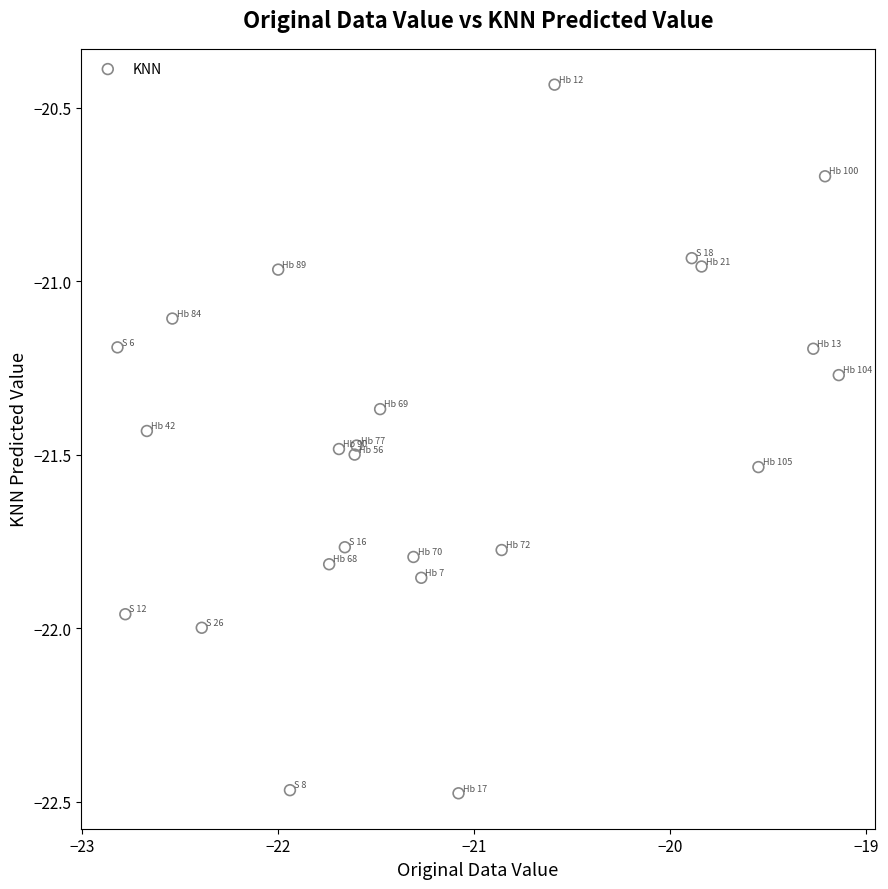

What is the range of Y values (max minus min)?

2.0